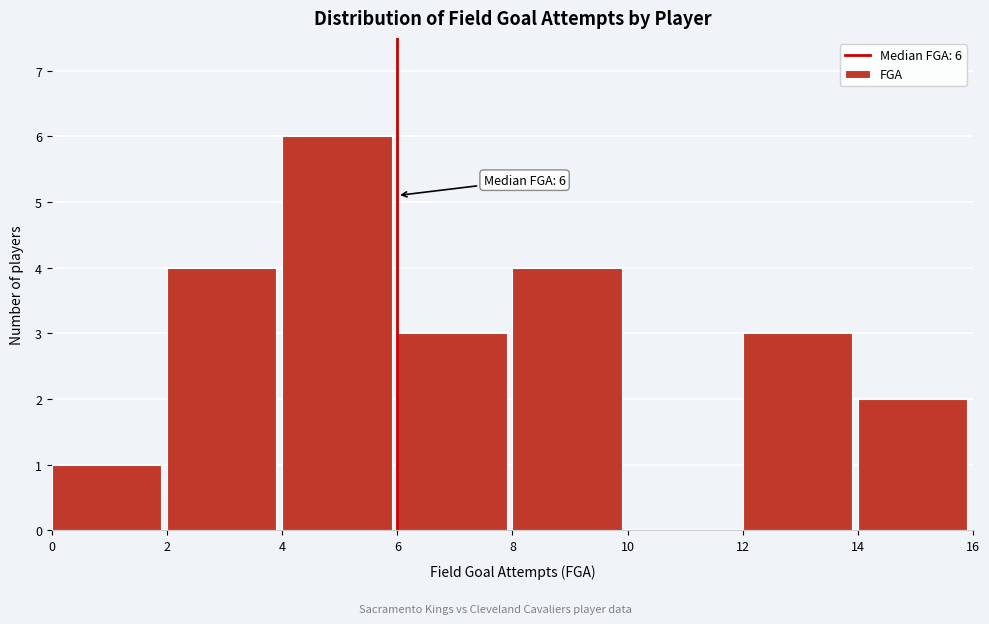

Over which range of the x-axis is the bar tallest?

4 to 6